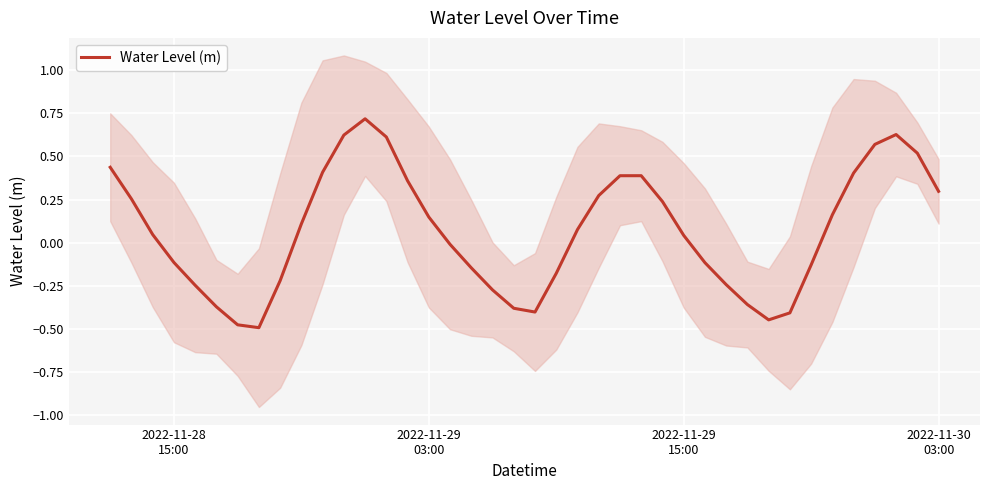

What is the sum of all values?

2.7